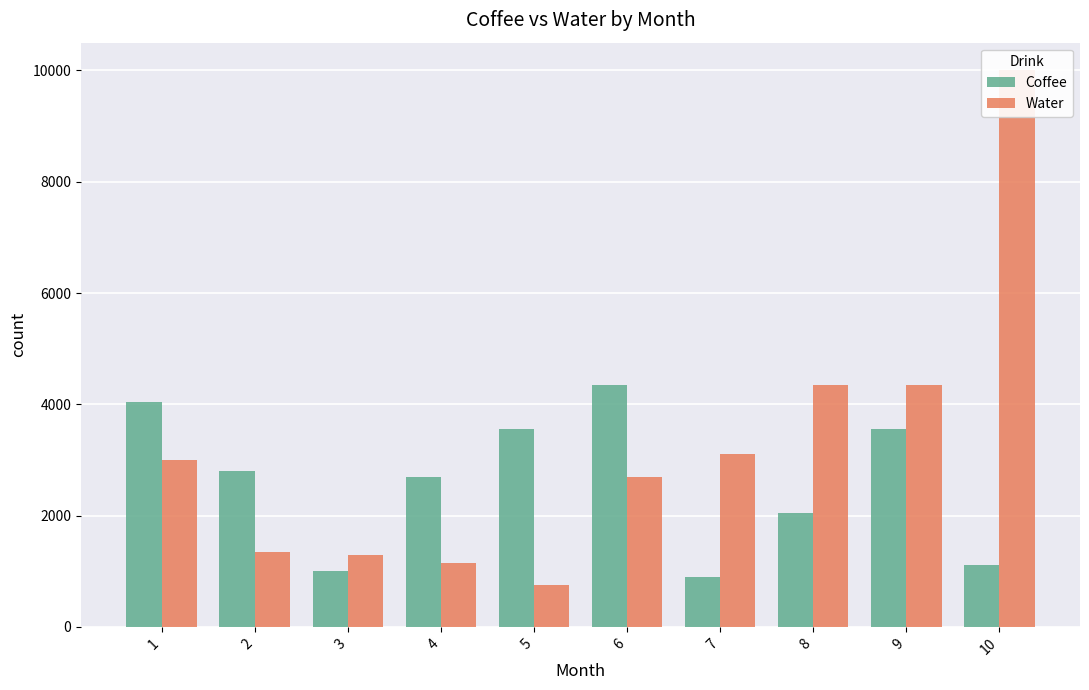

What is the difference between the highest and lowest values at 2?

1450